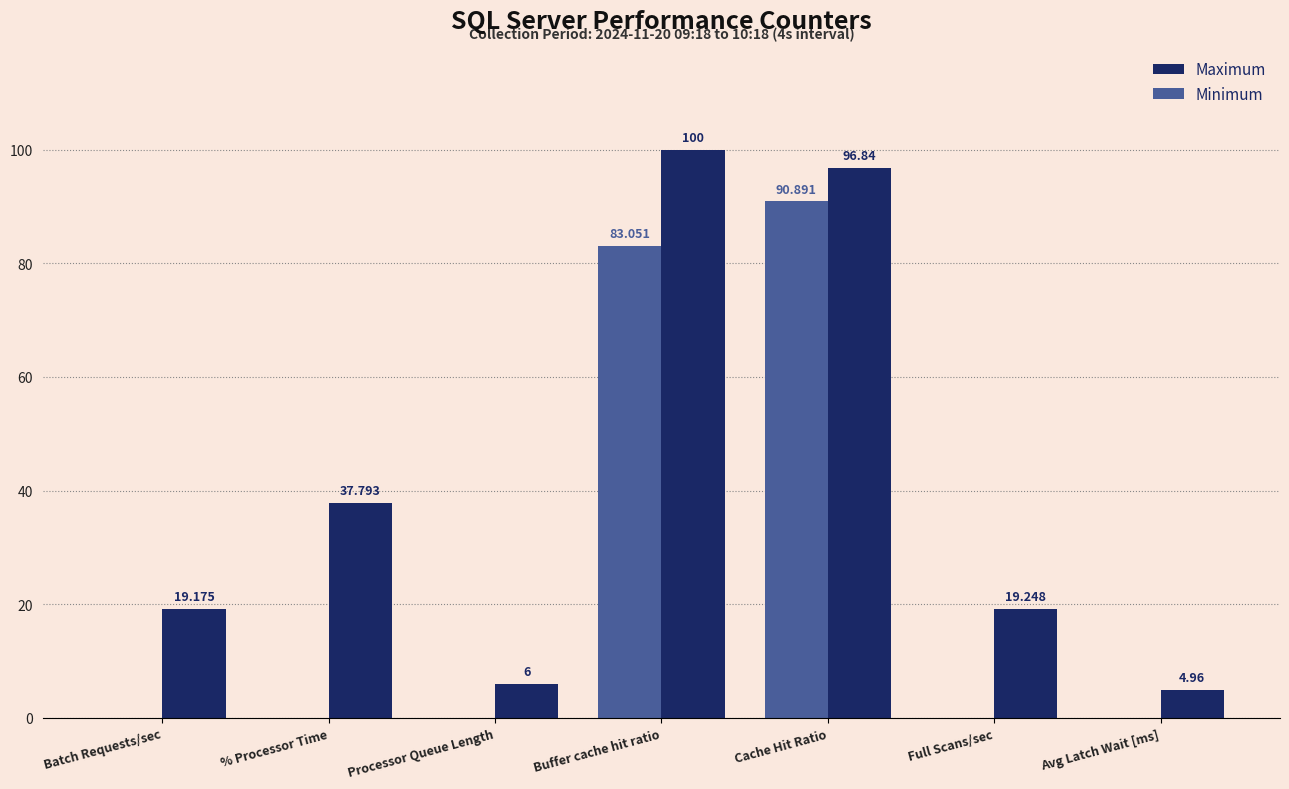

At which label does Maximum first exceed 19?

Batch Requests/sec